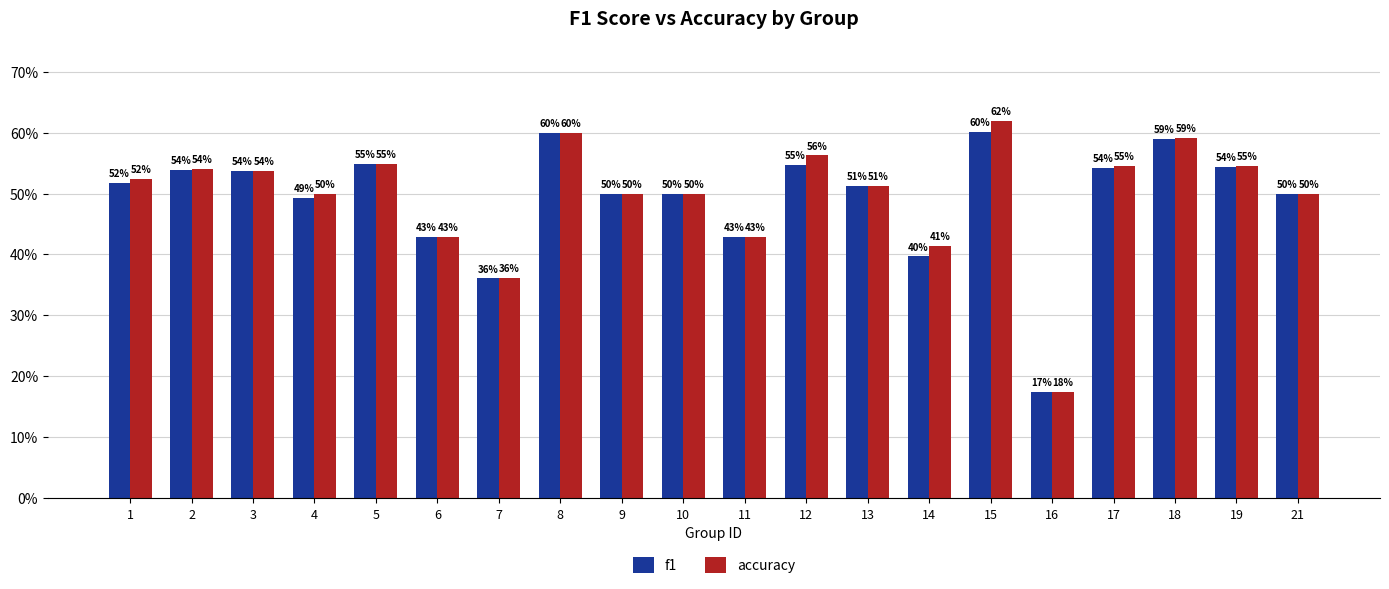

Is it true that f1 equals 0.8 at 2?

False